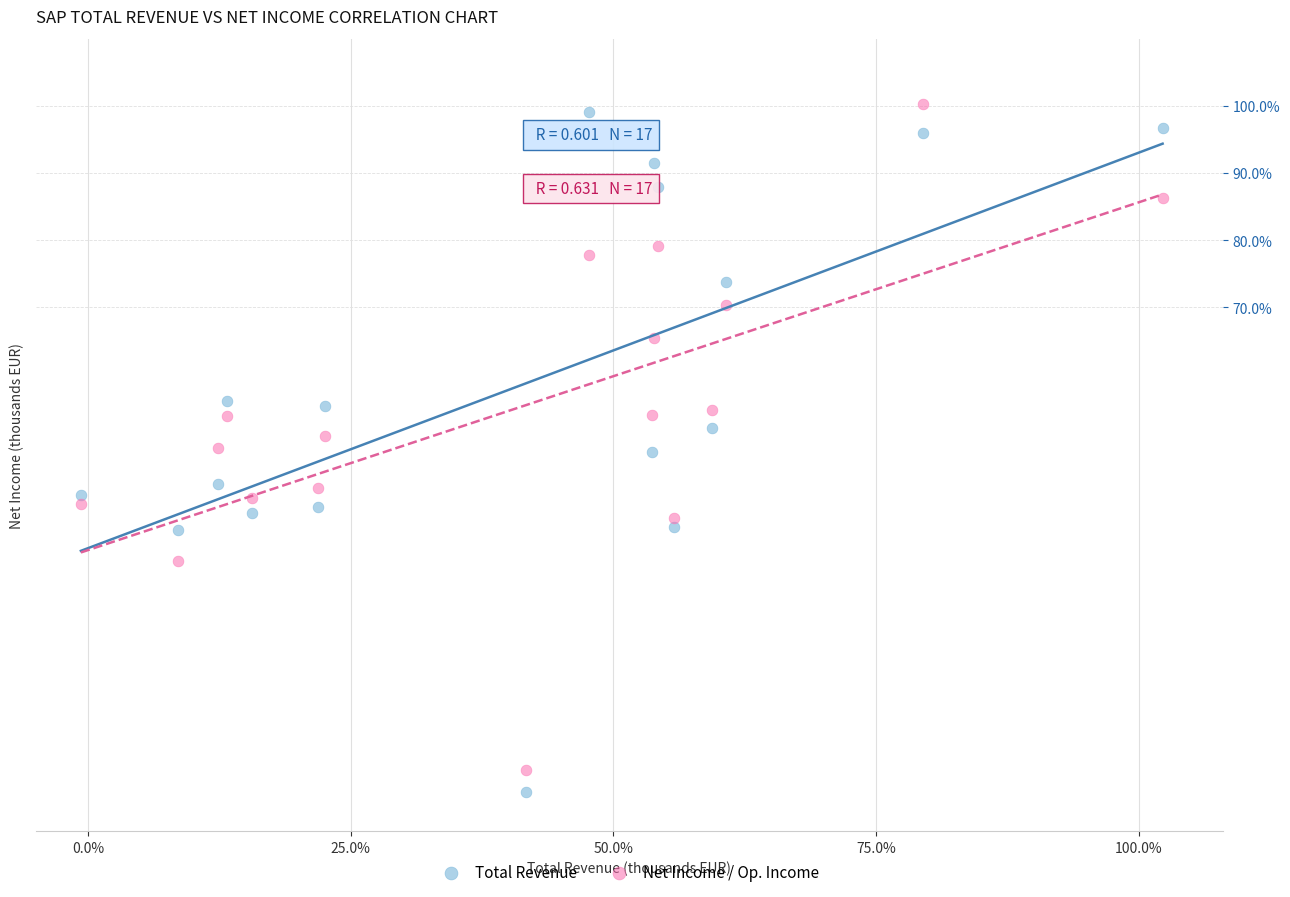

What are all the series names shown in the legend?

Total Revenue, Net Income / Op. Income